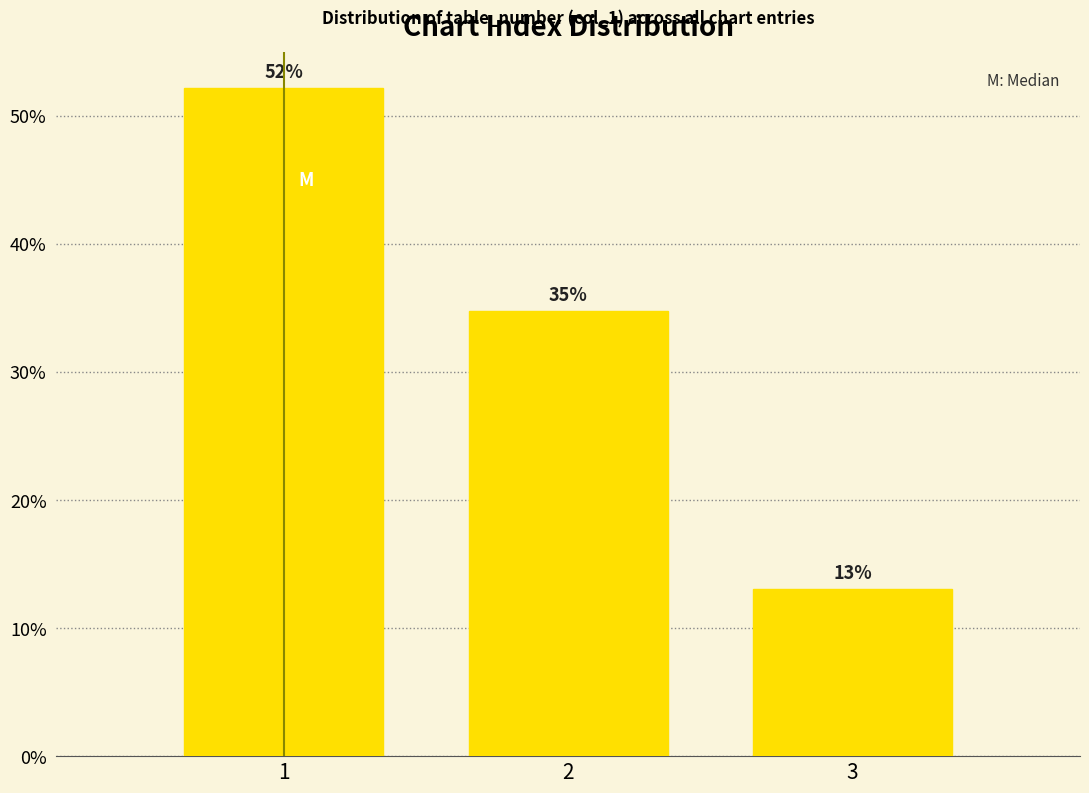

The chart shows a value of 13.0 at 3. True or false?

True